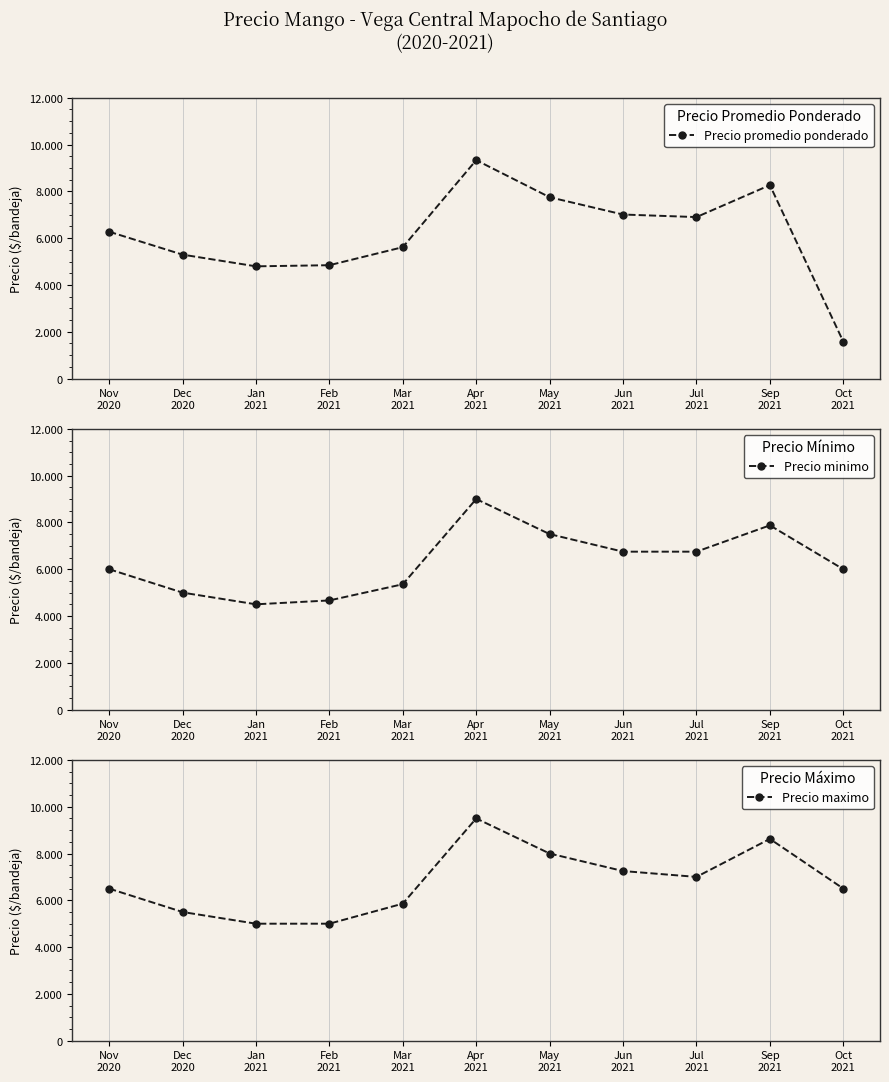

What is the label of the 8th point from the left?

Jun
2021